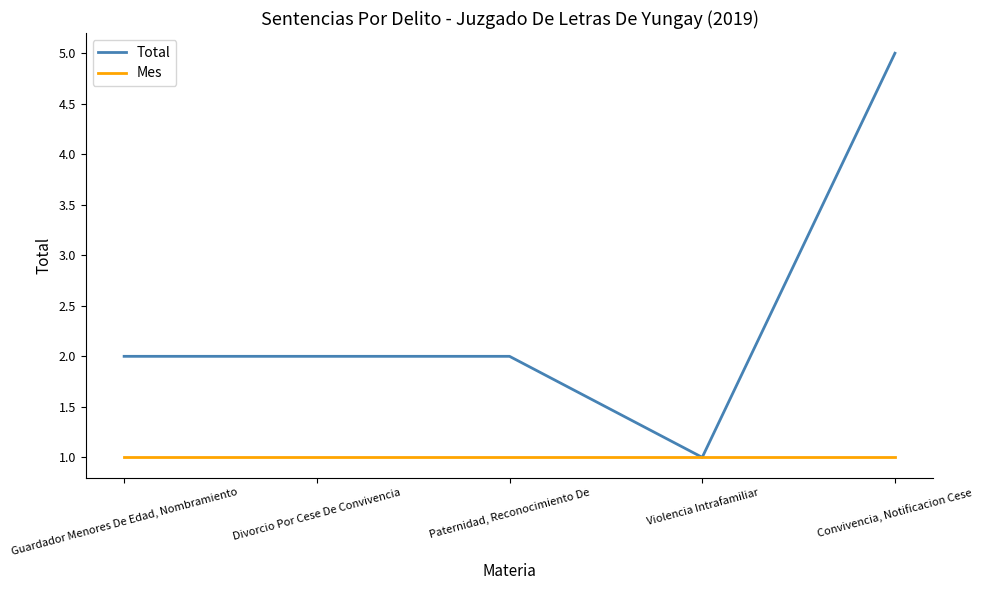

What position from the left is Paternidad, Reconocimiento De?

3